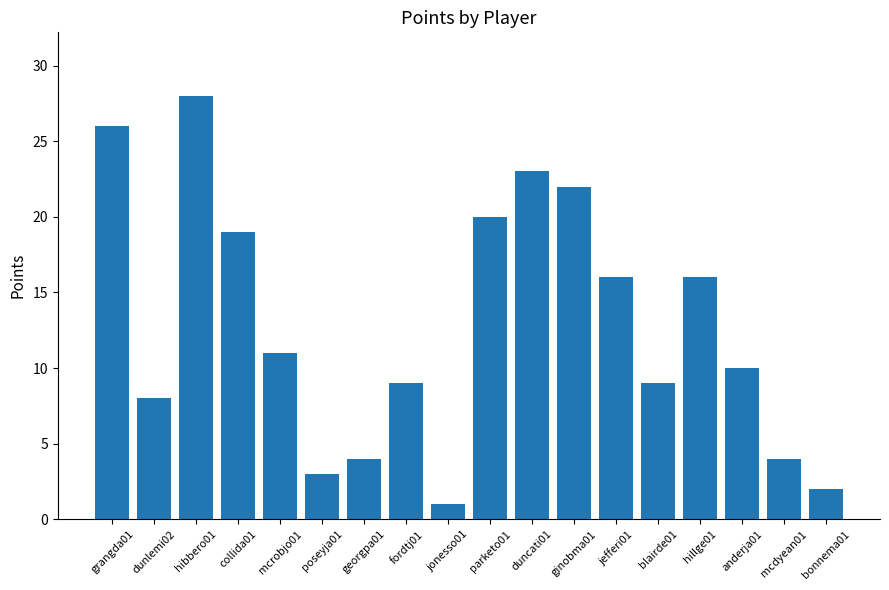

Between hibbero01 and jonesso01, which is larger?

hibbero01